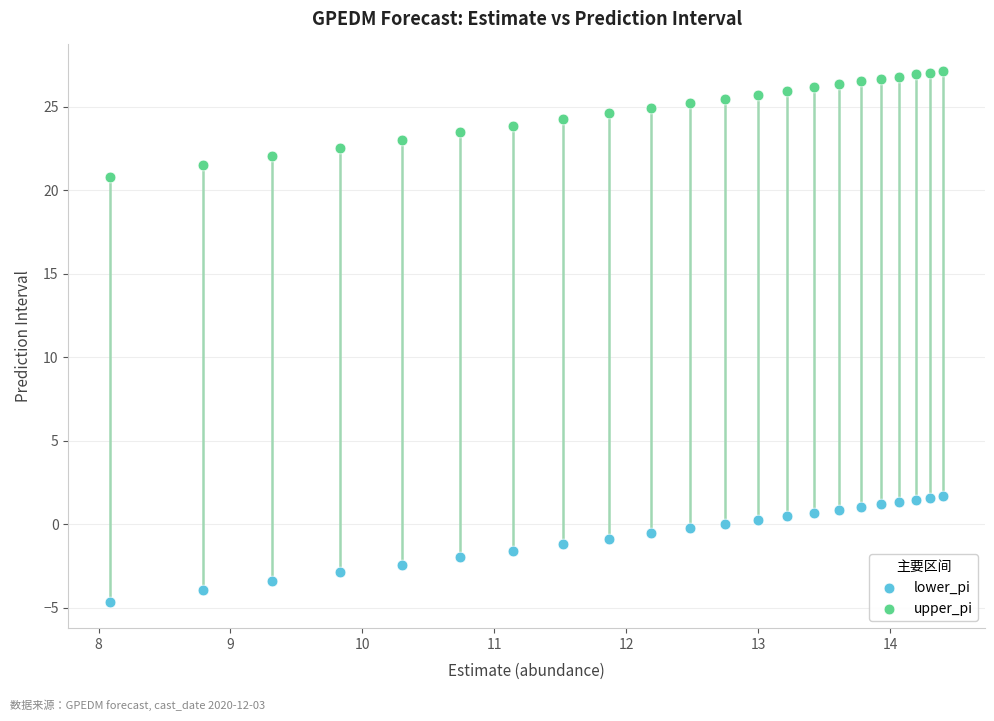

Which series has the widest spread of Y values?

upper_pi